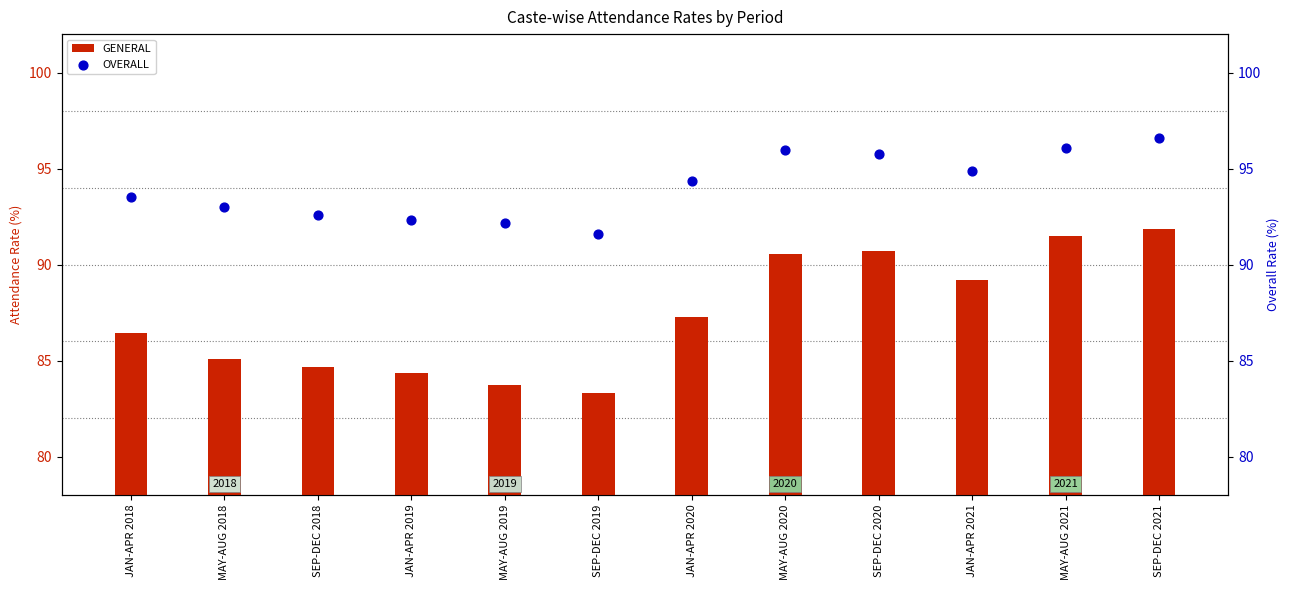

At how many categories does at least one series exceed 87?

12